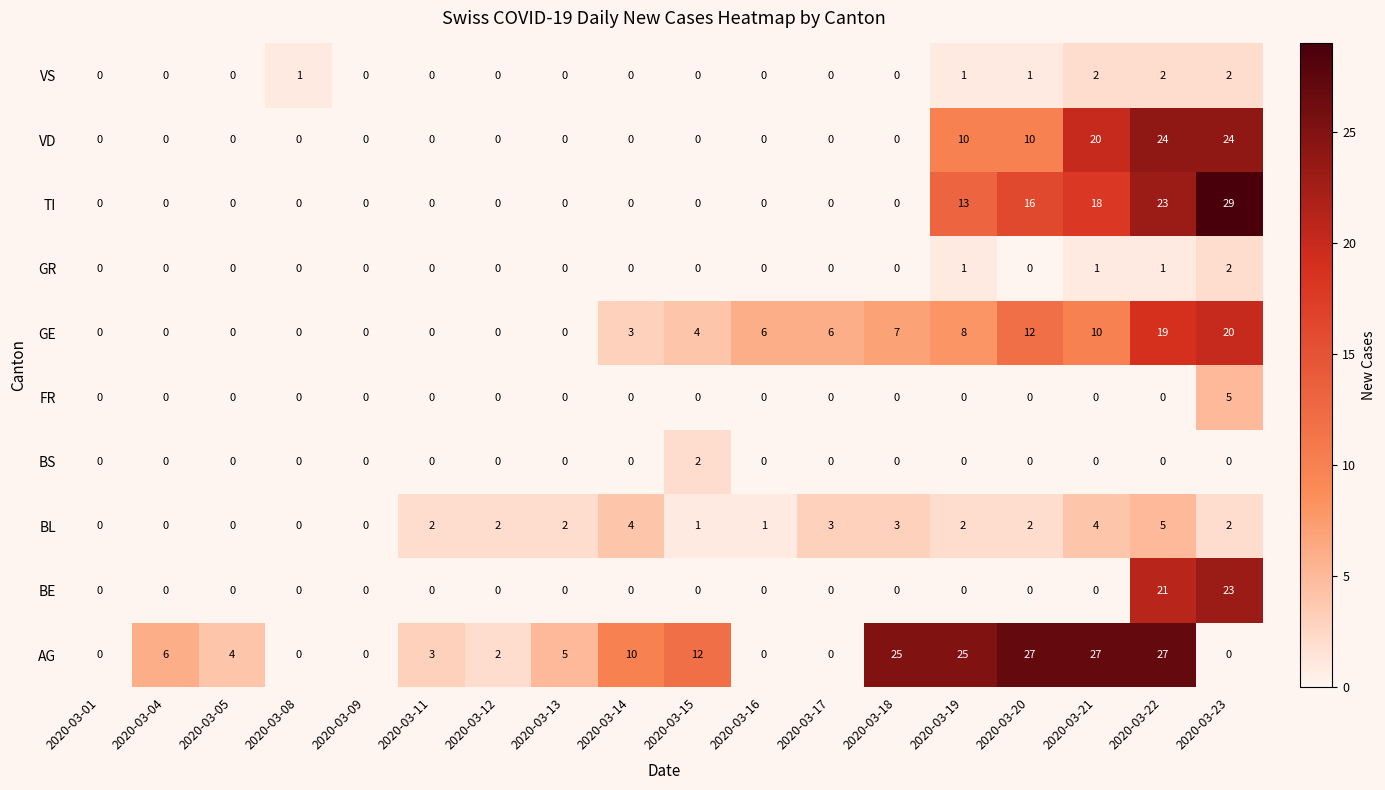

At how many categories does at least one series exceed 18?

6